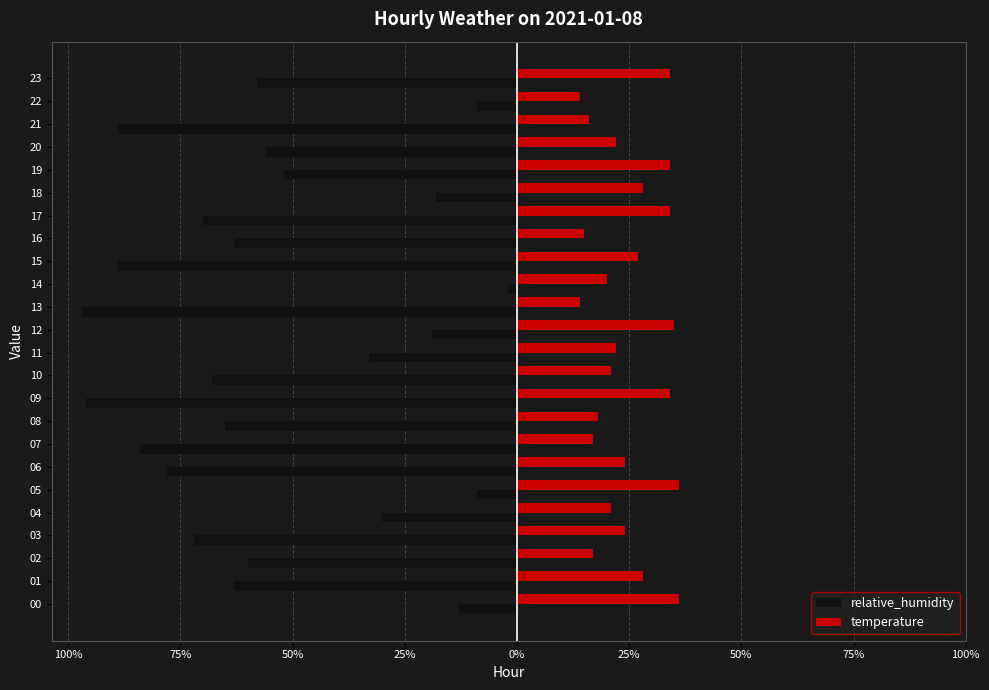

True or false: relative_humidity has a value of -93 at 10.

False